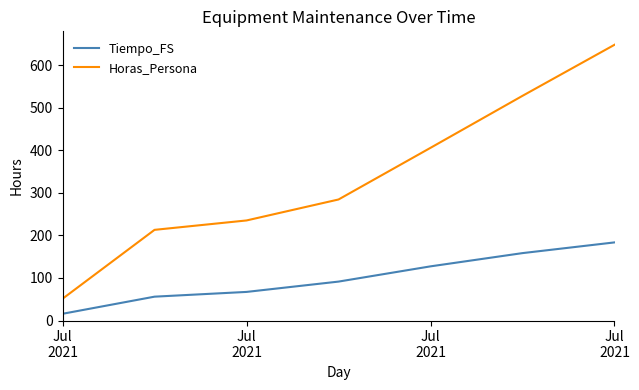

What is the minimum value shown in the chart?

15.8